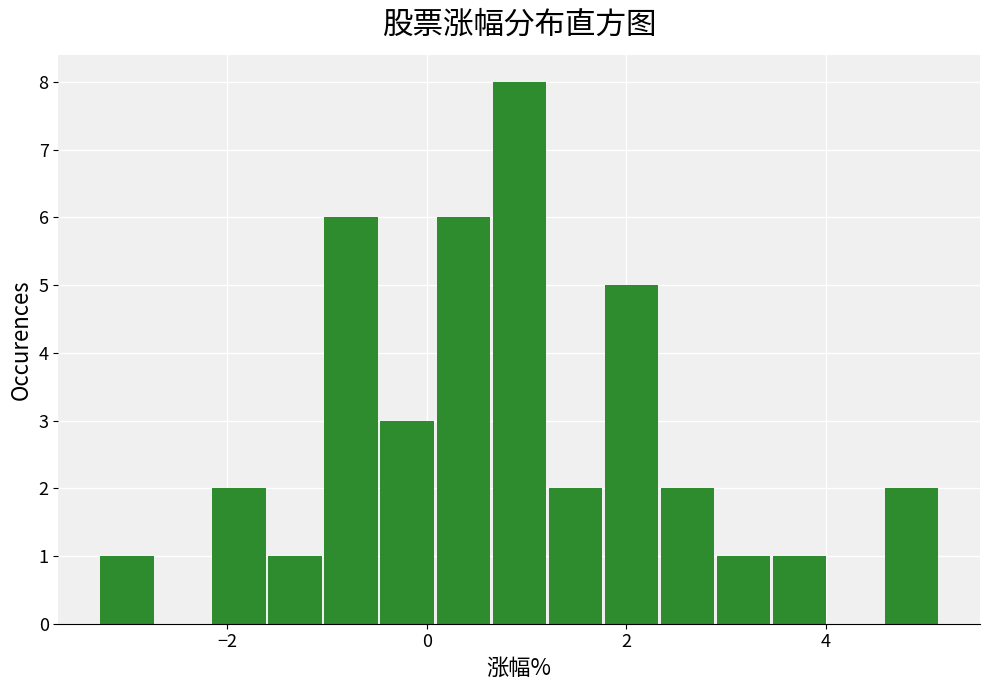

Around what value on the x-axis is the tallest bar? Give the approximate position of its centre, as read against the axis.

1.0